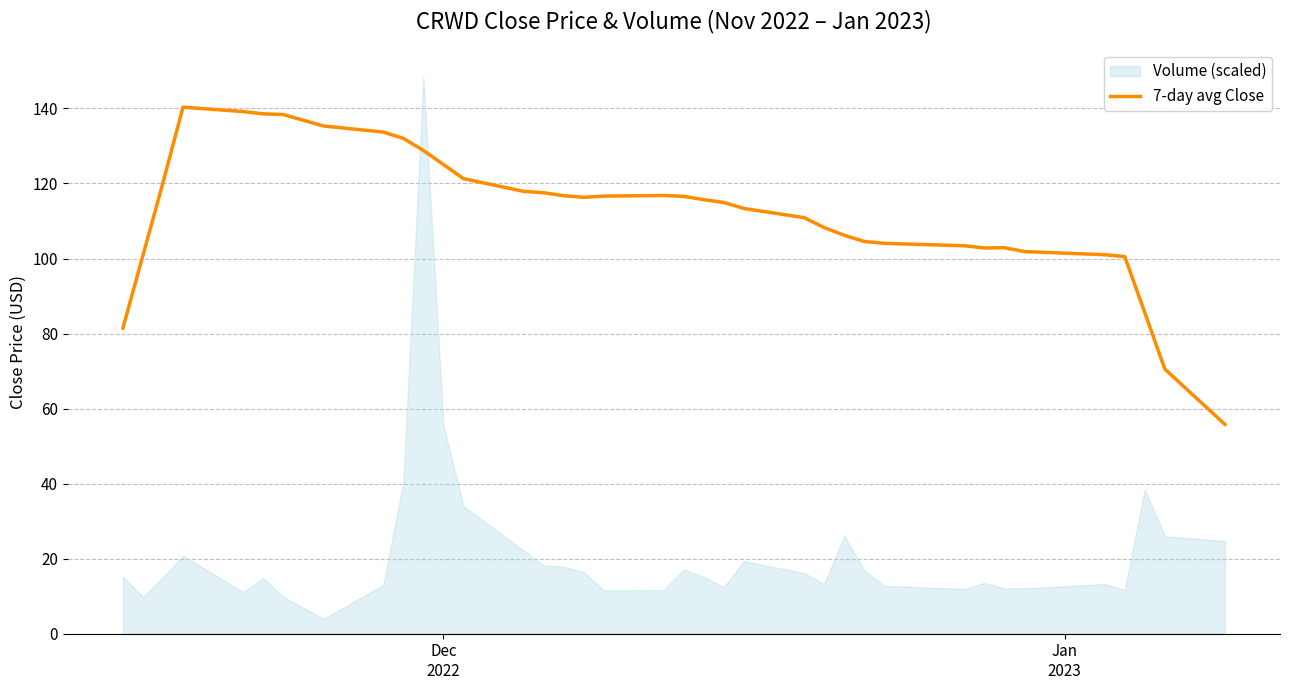

What is the highest value of the 7-day avg Close series?

140.3